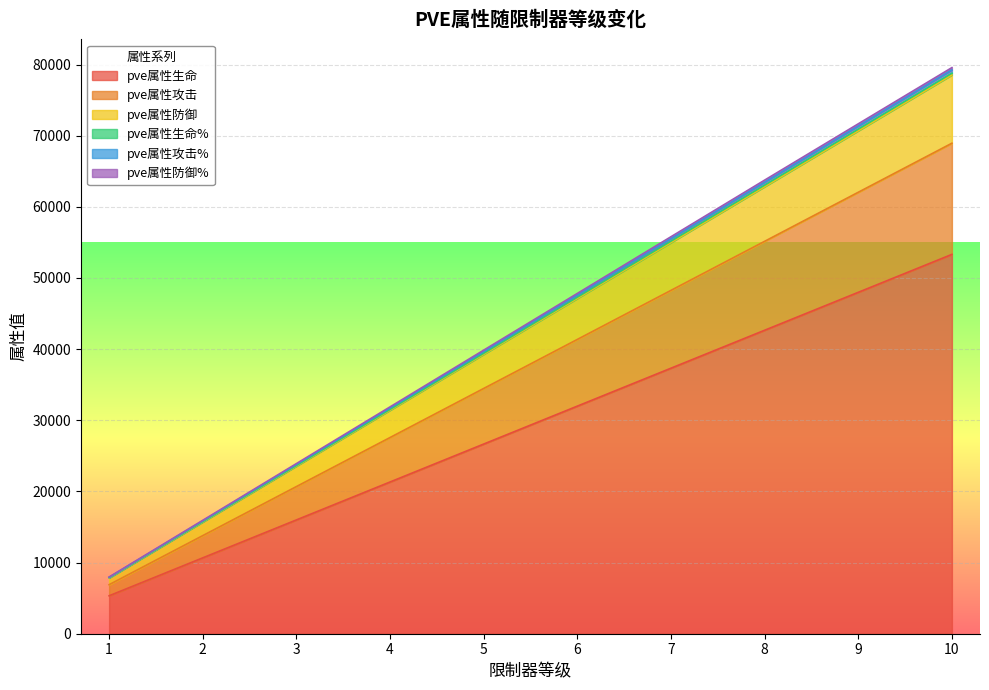

What is the difference between the maximum and minimum values in the pve属性攻击% series?

71311